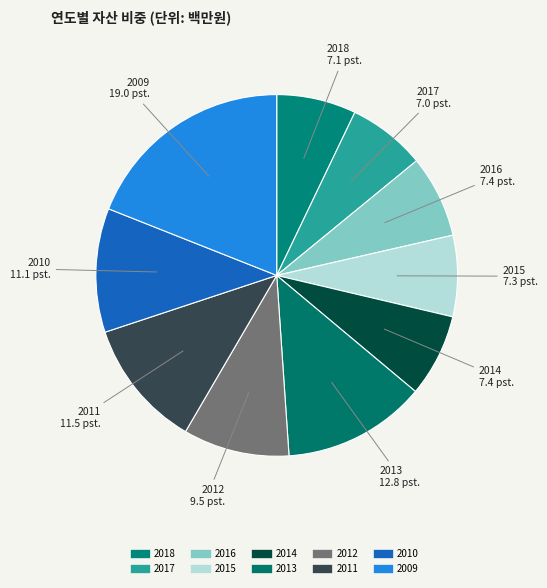

Count the number of slices in the pie.

10